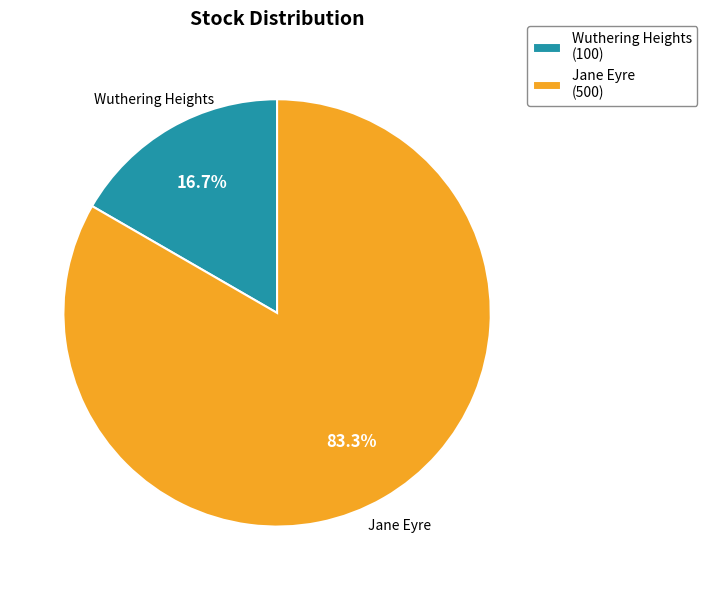

Which slice represents more than half of the pie?

Jane Eyre